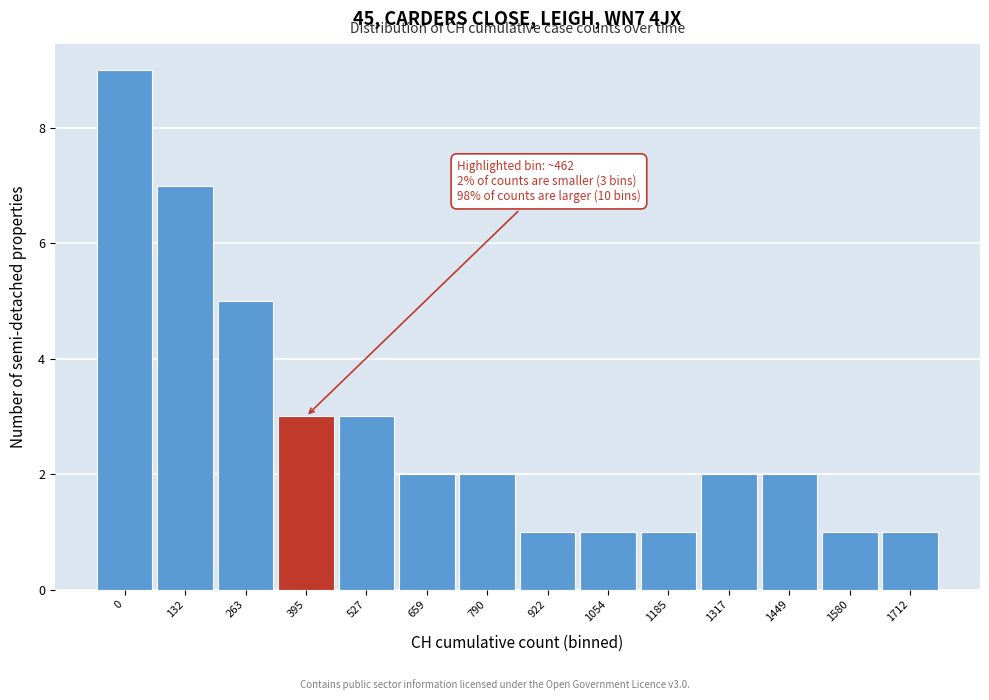

Reading left to right, extract all data points from this chart.

0=9	132=7	263=5	395=3	527=3	659=2	790=2	922=1	1054=1	1185=1	1317=2	1449=2	1580=1	1712=1